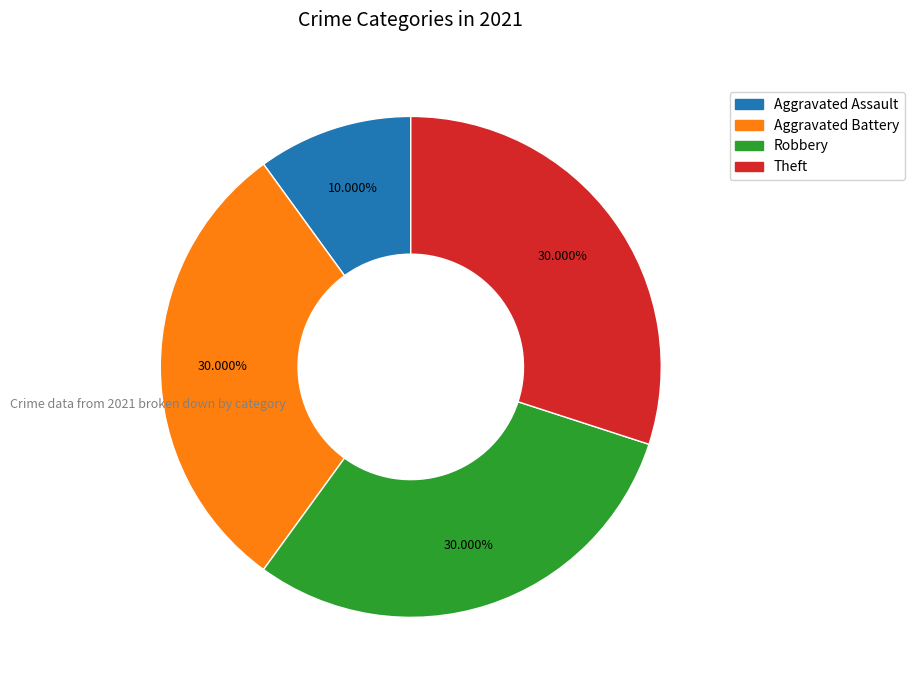

To the nearest percent, what portion does Aggravated Assault represent?

10%